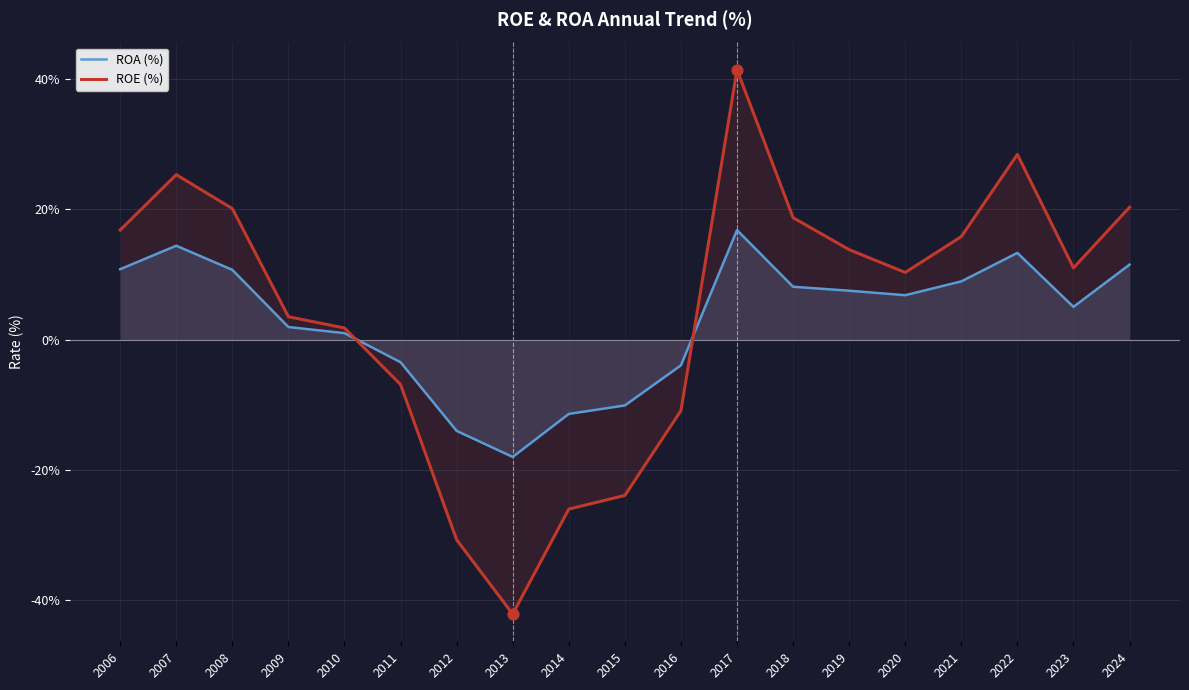

Which series has the largest Y range (max minus min)?

ROE (%)